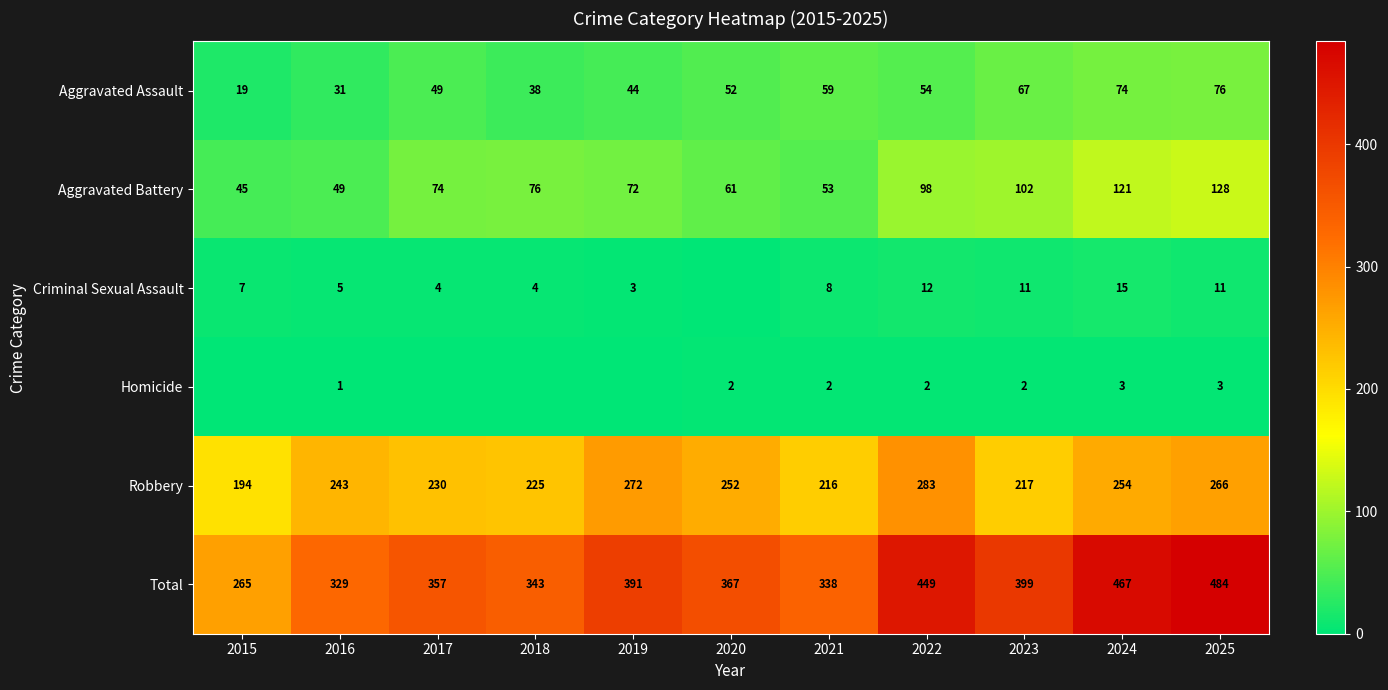

Count the number of data series in this chart.

6